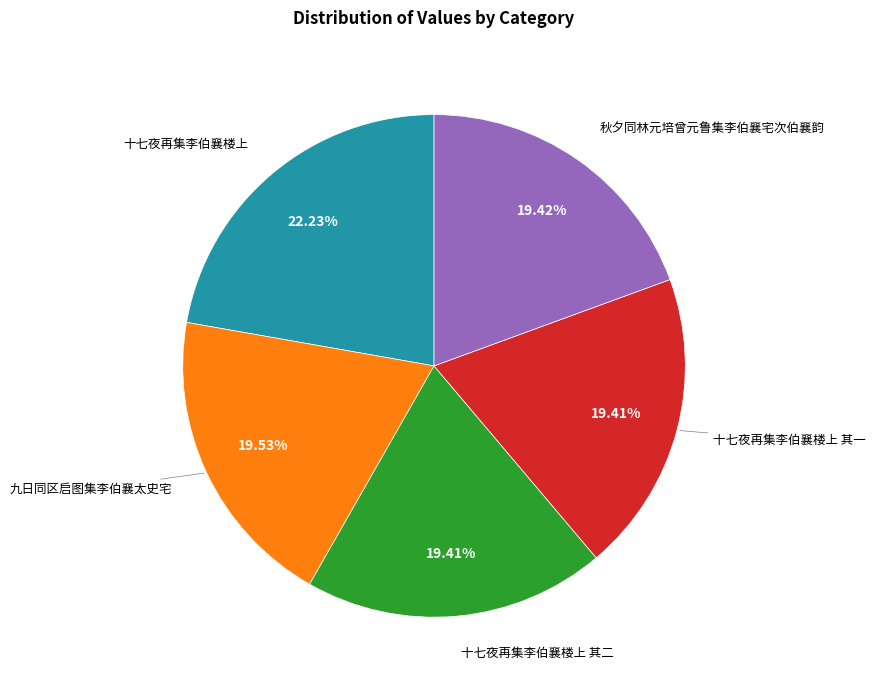

How many segments does this pie chart have?

5